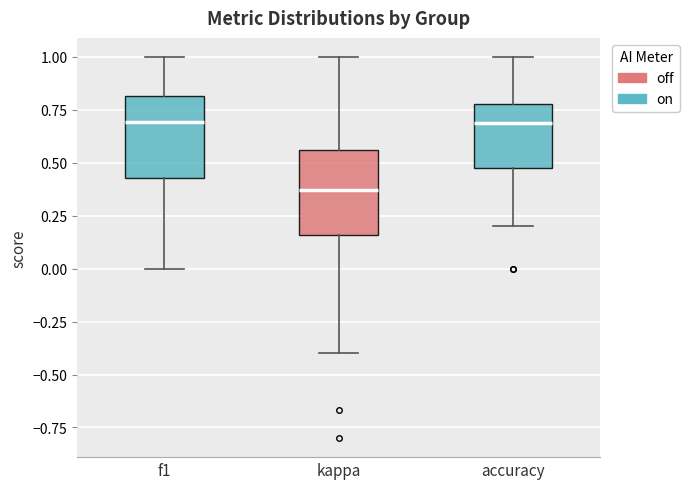

Which box's median line is the lowest?

kappa